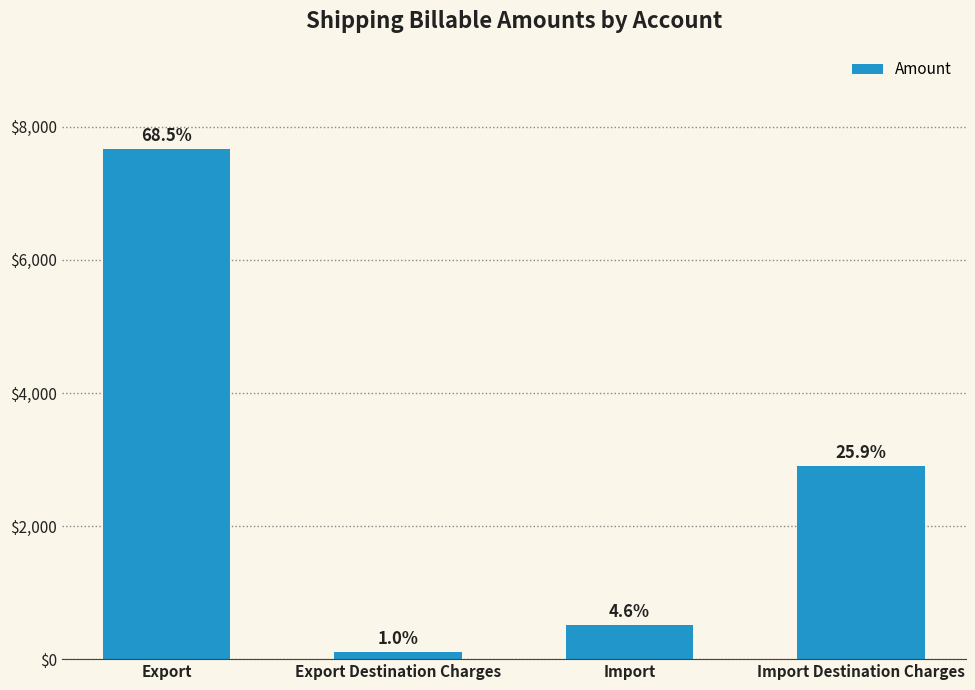

Does the chart contain any negative values?

No